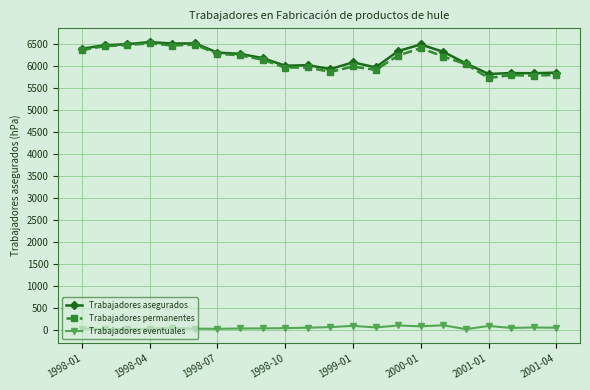

What is the value of the Trabajadores permanentes point at the 15th from the left?

6240